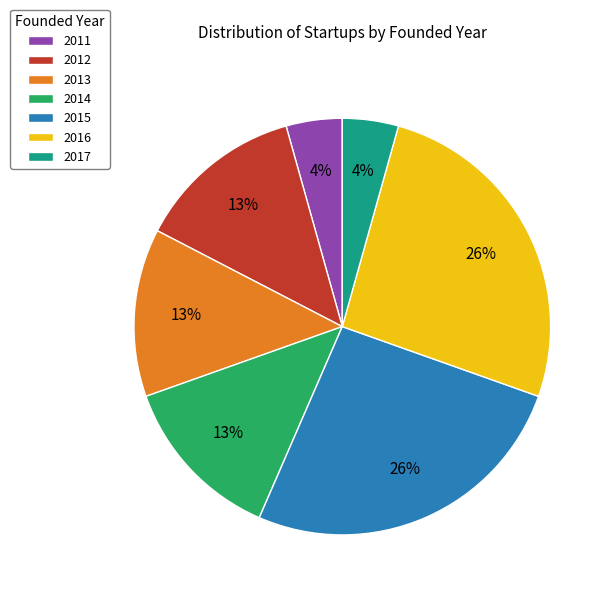

Count the number of slices in the pie.

7